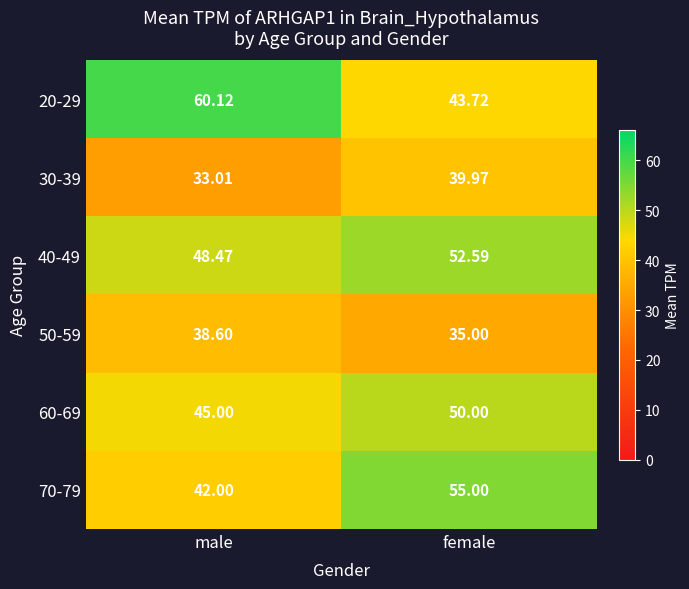

What is the total value across all series at male?

267.2